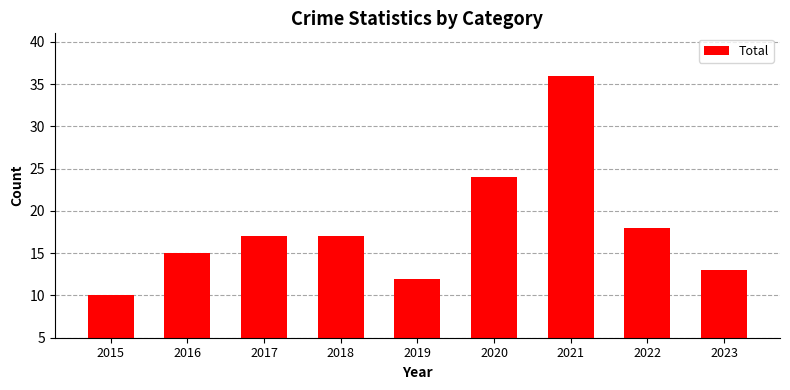

How many categories are shown in the chart?

9